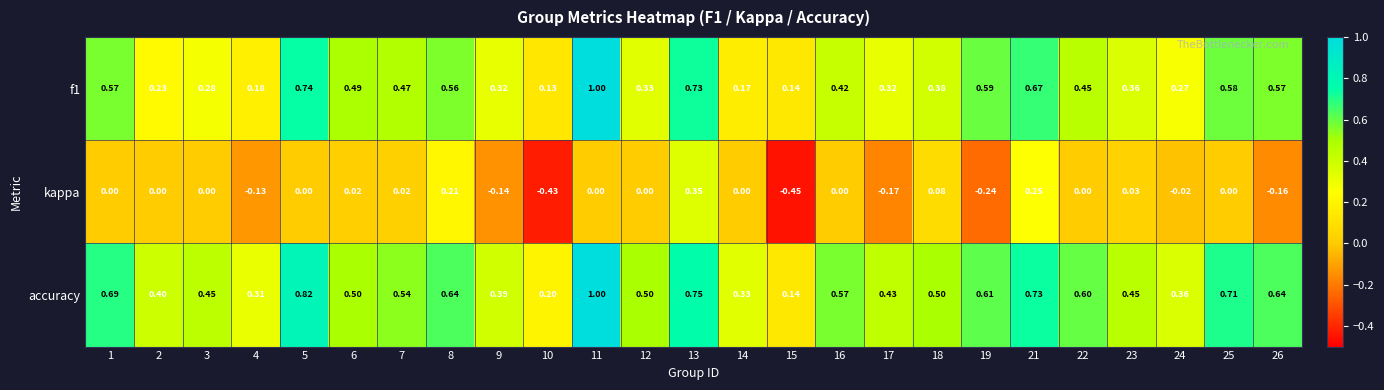

Which series has the widest spread of values?

f1